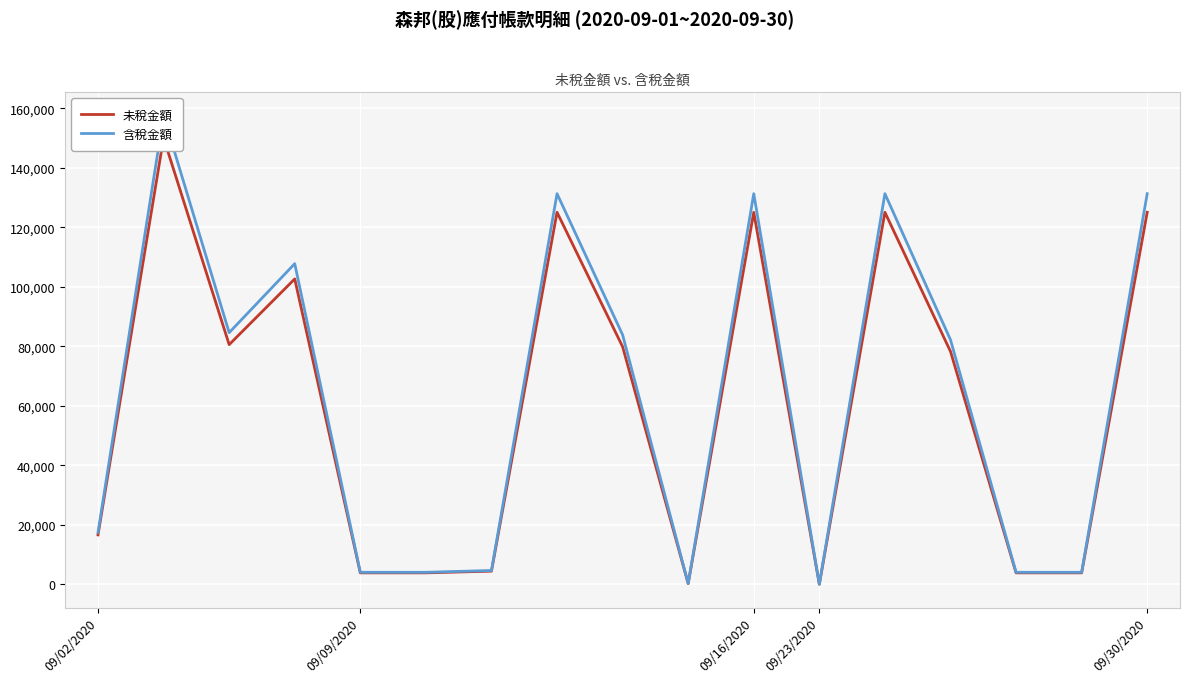

What is the approximate value of 未稅金額 at 9, to the nearest 10?

210